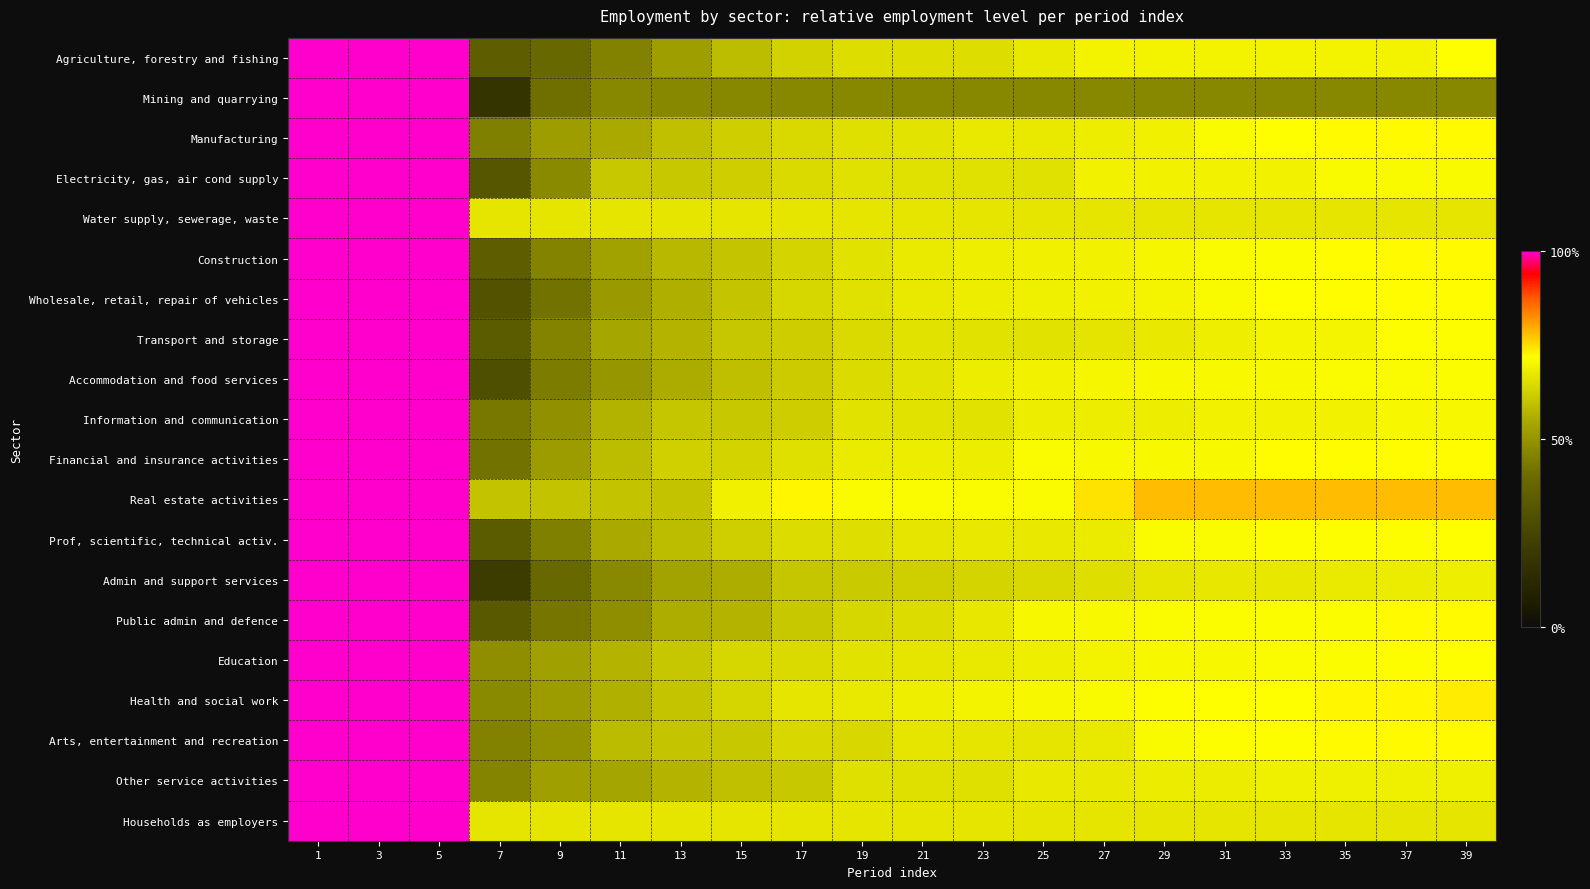

Which series has the widest spread of values?

Mining and quarrying